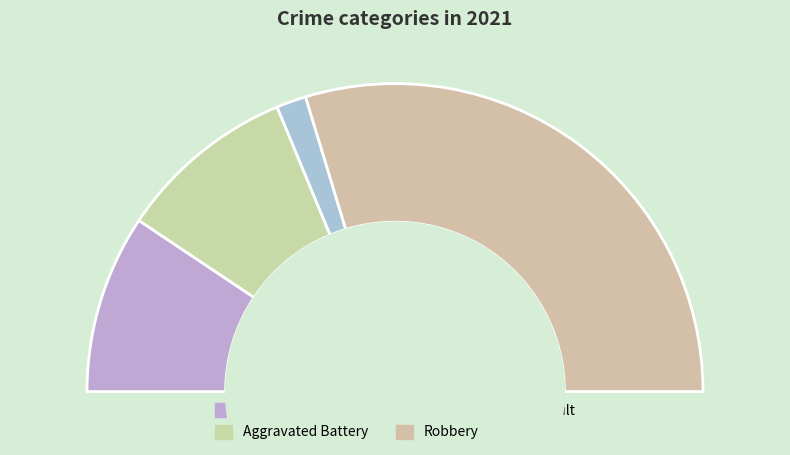

How many slices are in this pie chart?

4